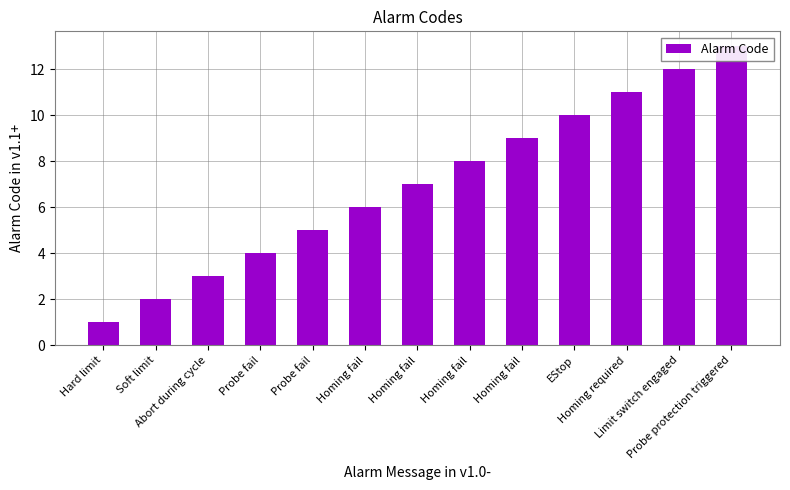

At which label does the data first exceed 7?

Homing fail